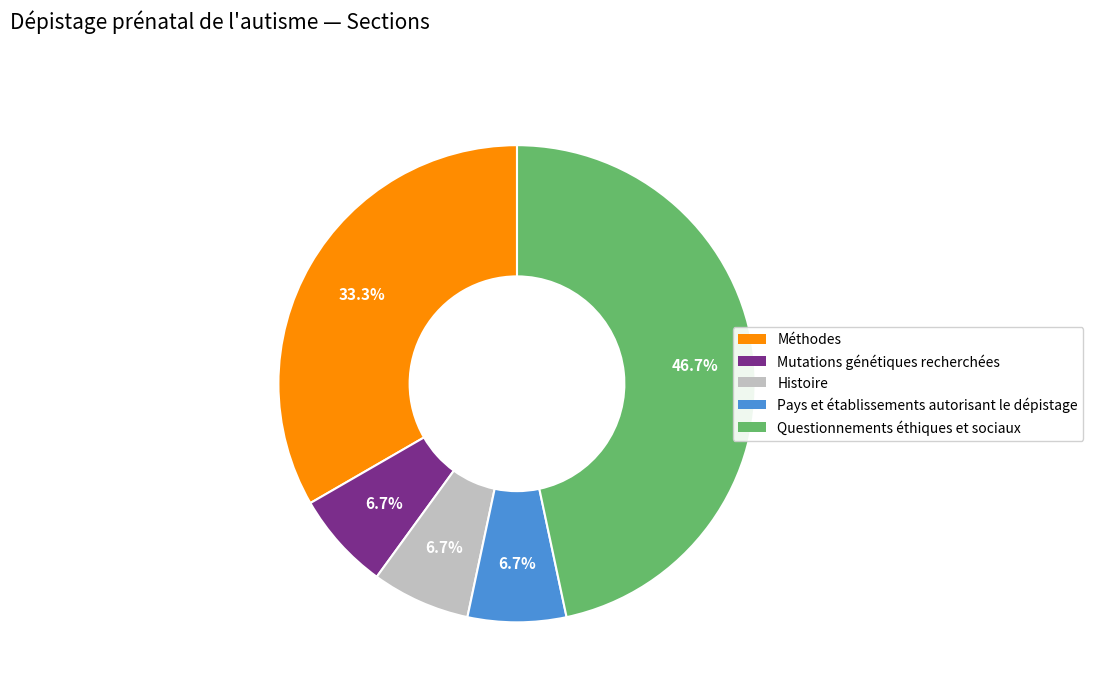

Which category has the biggest portion of the pie?

Questionnements éthiques et sociaux